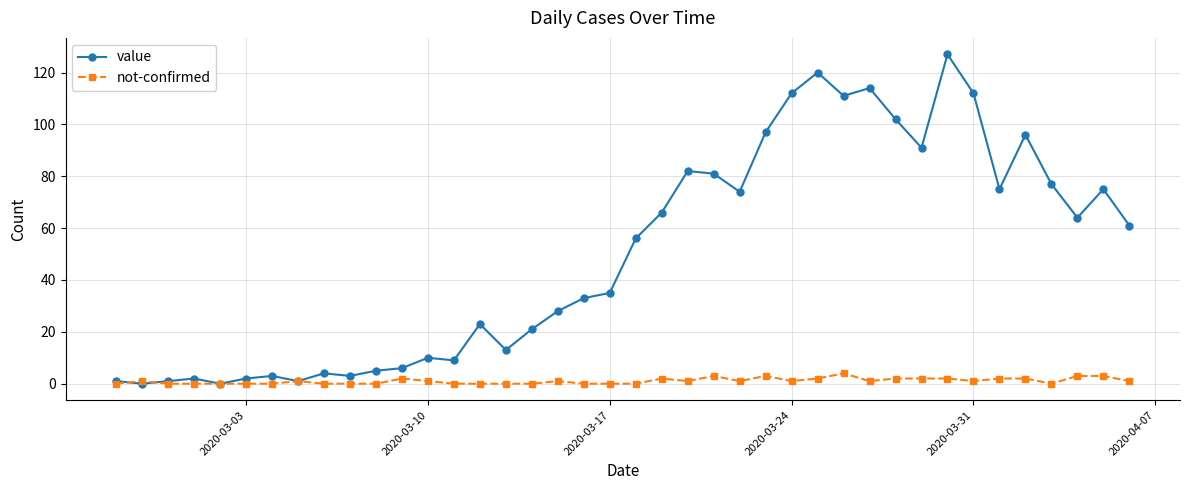

What is the greatest value displayed?

127